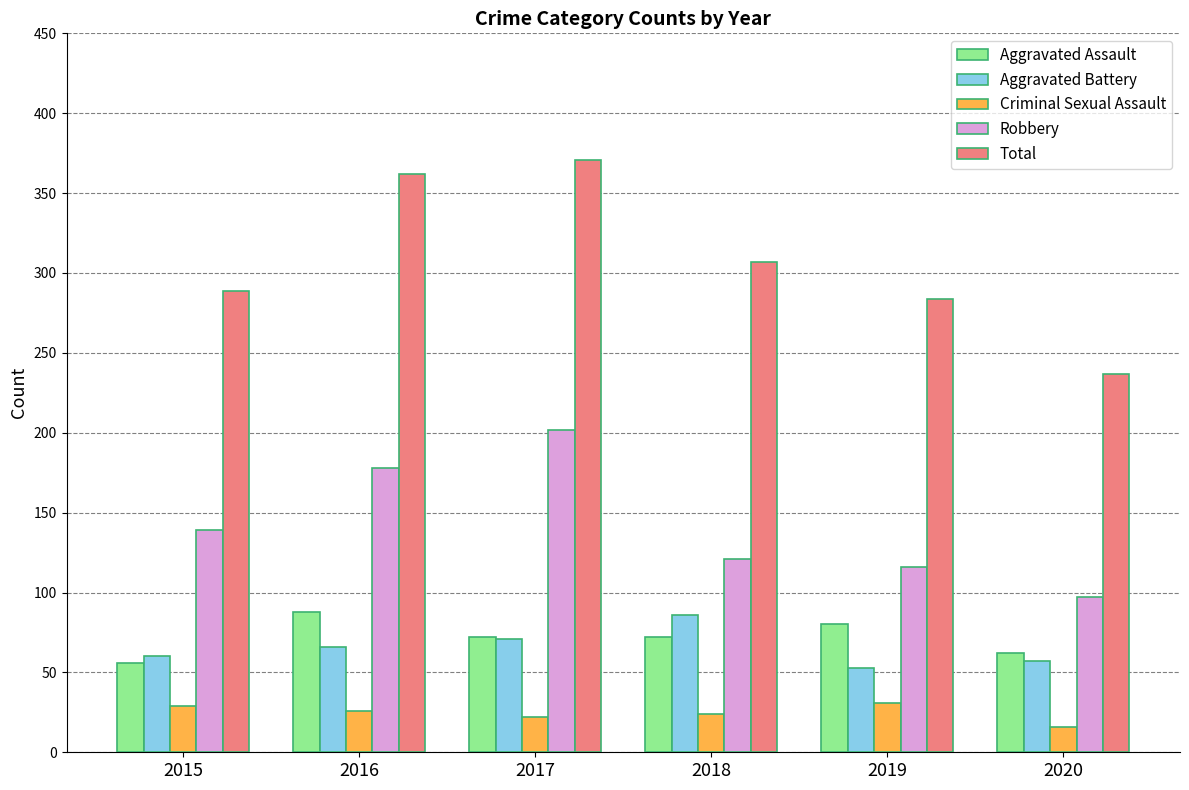

What is the value of the Aggravated Battery bar at the 5th from the left?

53